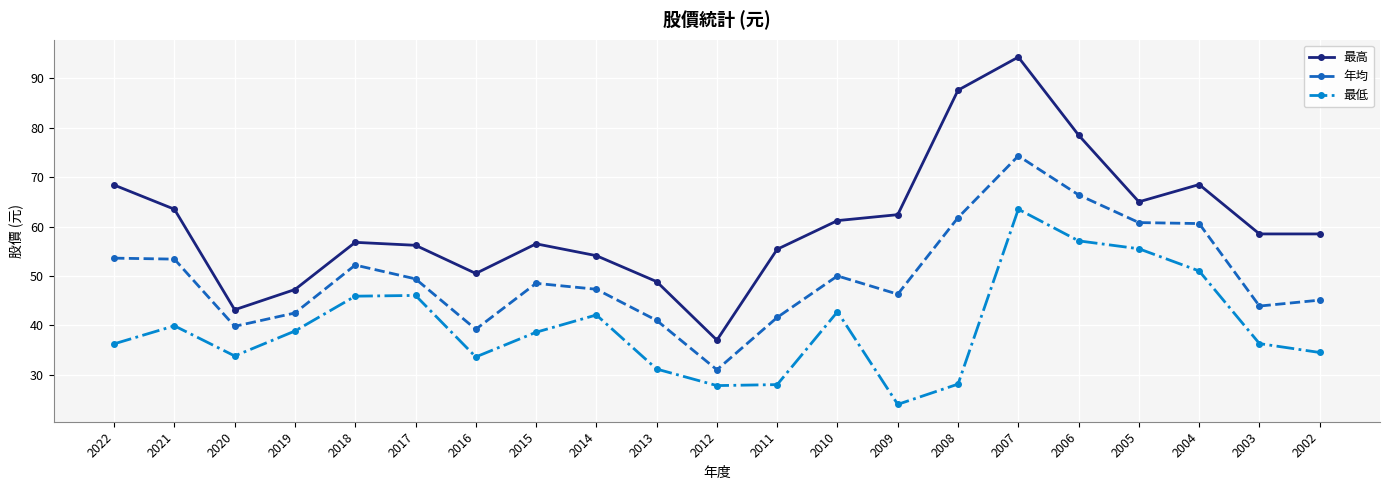

Rank the series at 2021 from highest to lowest value.

最高, 年均, 最低